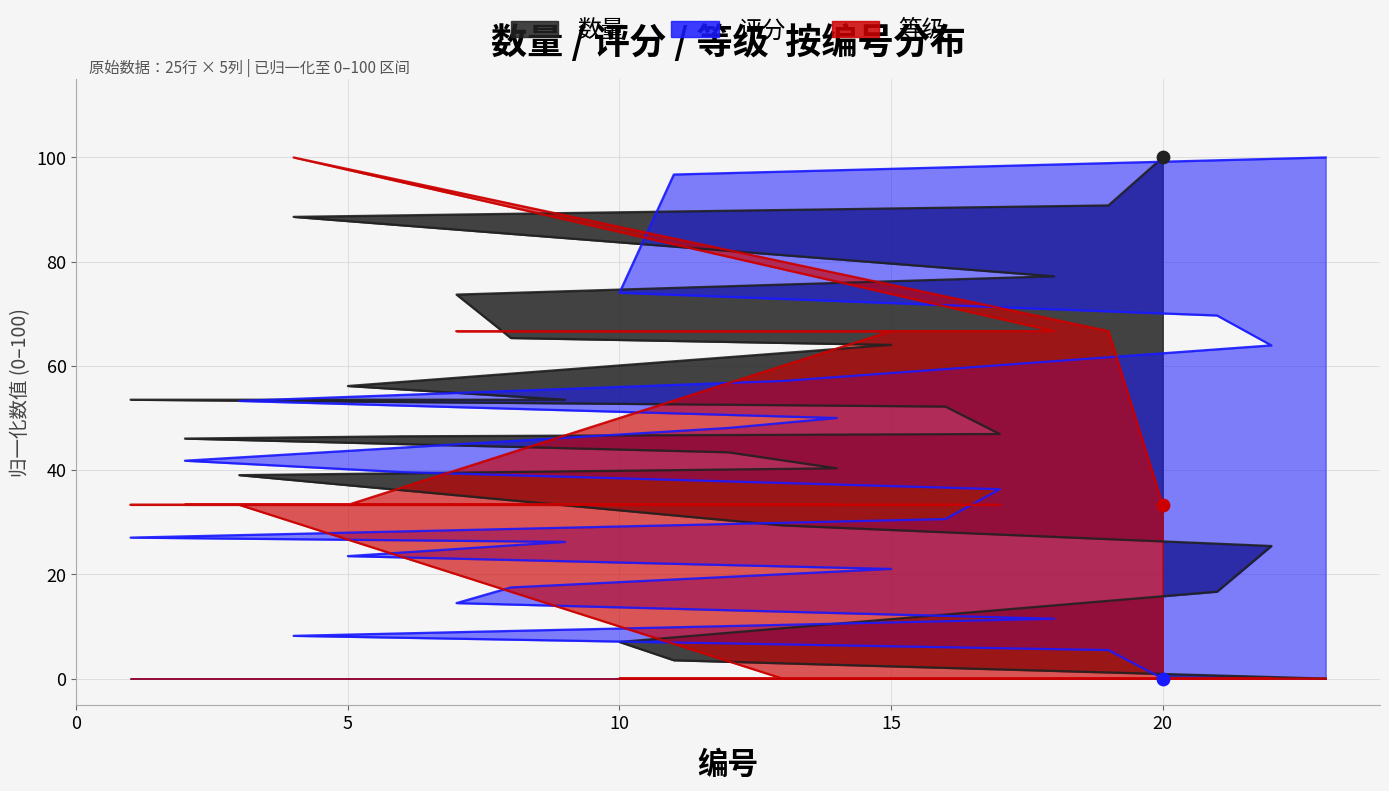

Is the value of 等级 at 3 greater than the value of 评分 at 20?

Yes